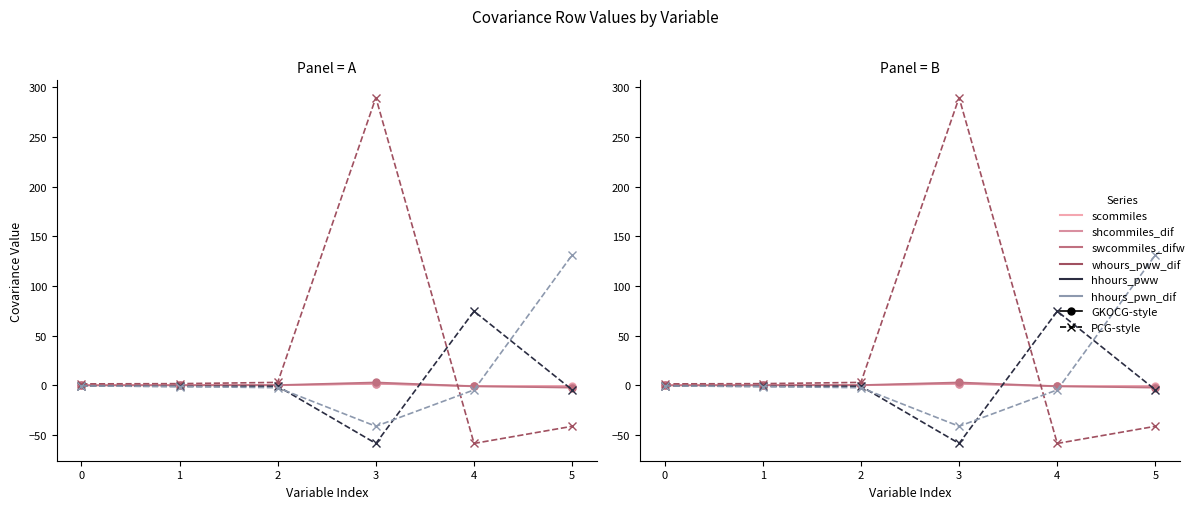

How many interior local peaks does the shcommiles_dif series have?

2